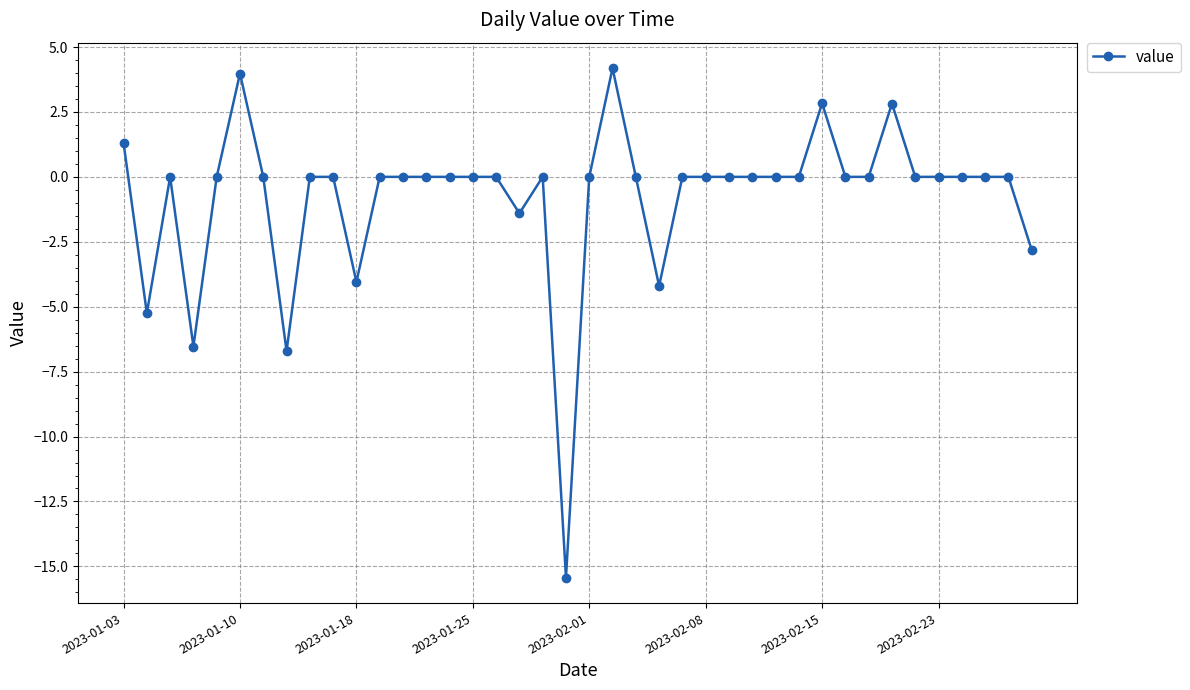

What is the difference between the maximum and second lowest values?

10.9